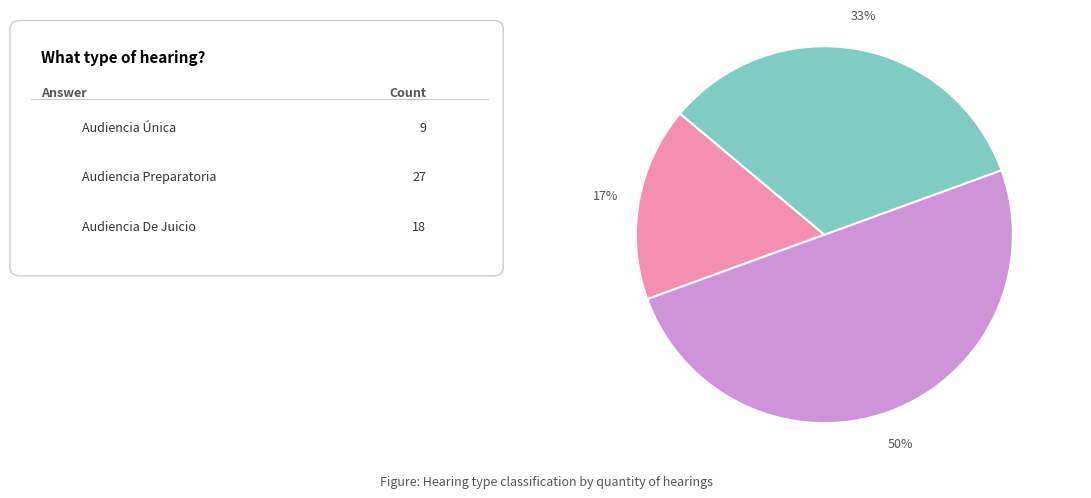

To the nearest percent, what is the difference between the largest and smallest slice percentages?

33%